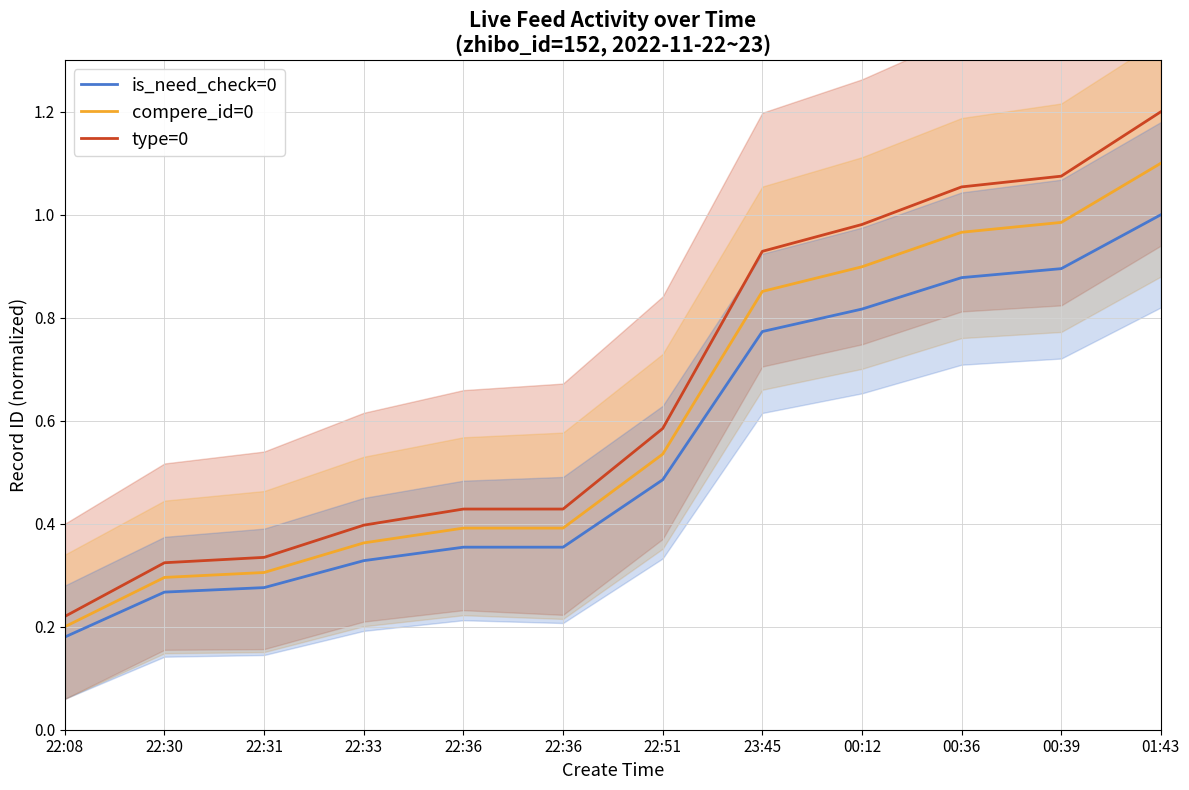

Which series has the largest total across all categories?

type=0